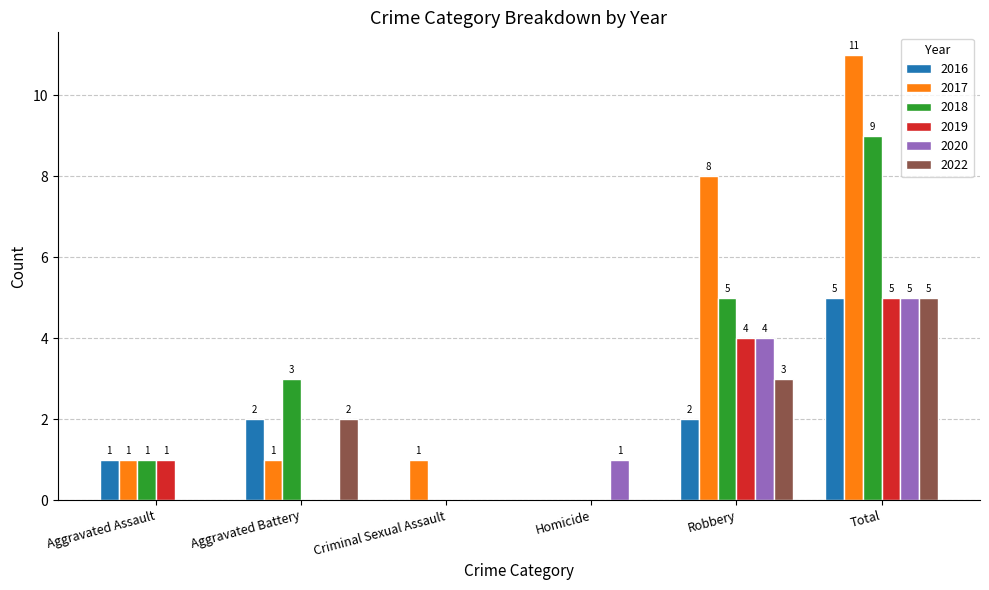

What is the spread (max minus min) of values at Aggravated Battery?

3